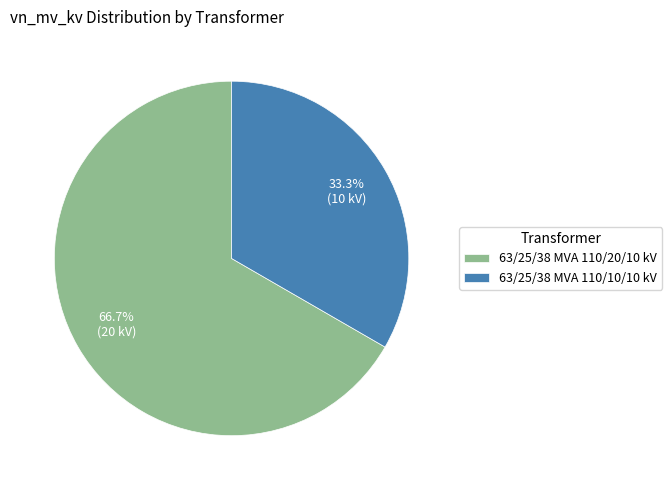

How many slices are in this pie chart?

2